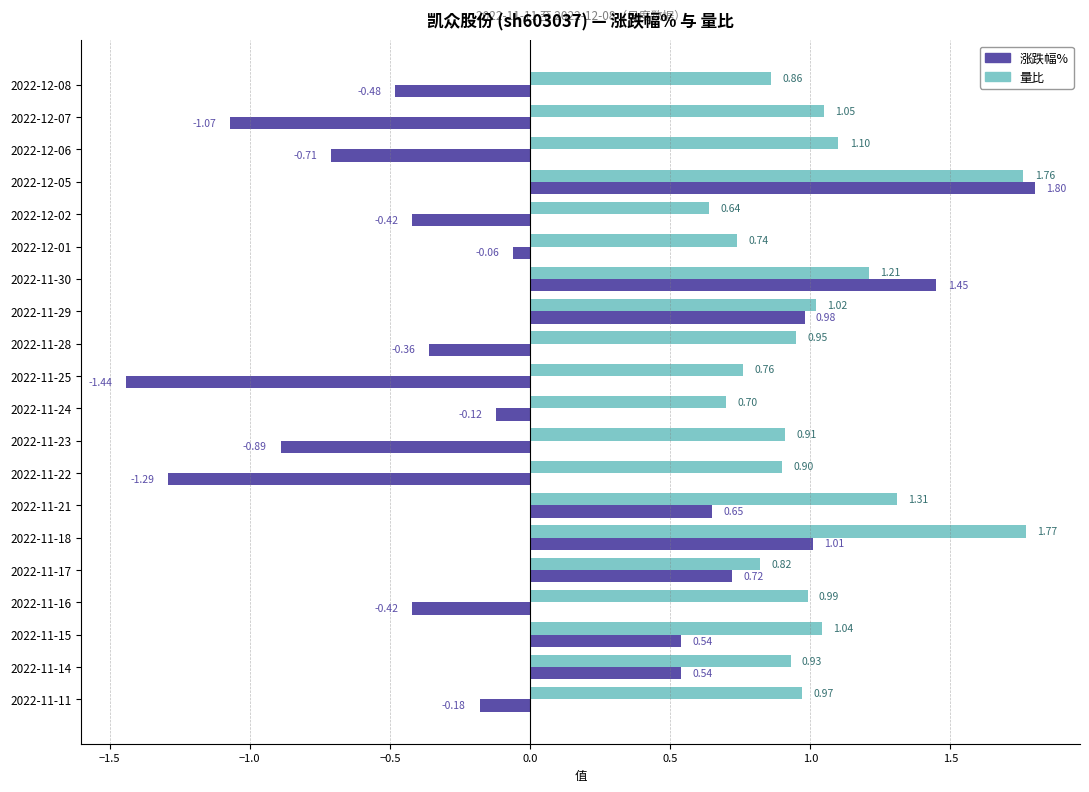

Which series has the largest range (max minus min)?

涨跌幅%